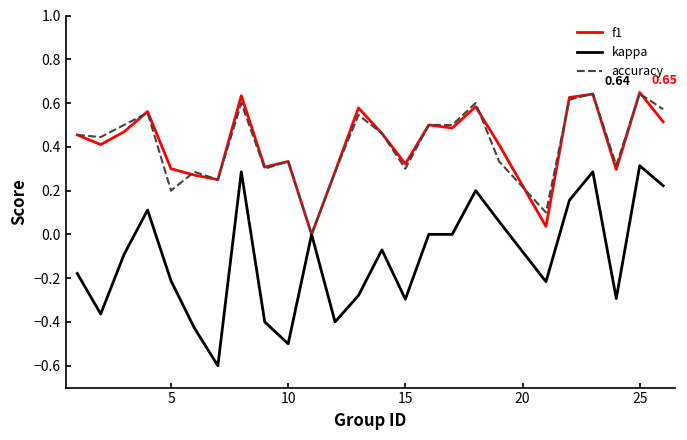

Which series has the largest range (max minus min)?

kappa